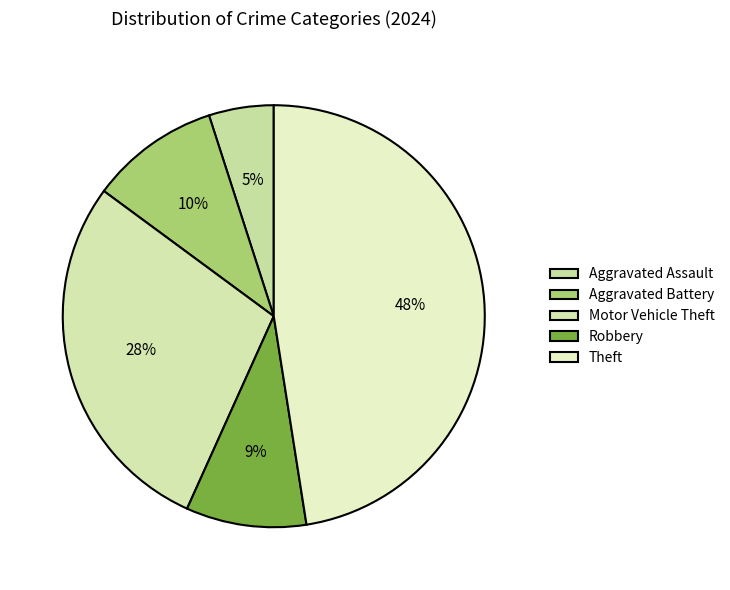

How many segments does this pie chart have?

5